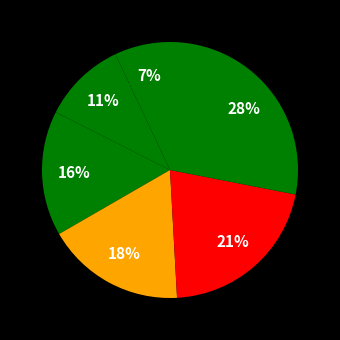

How many segments does this pie chart have?

6